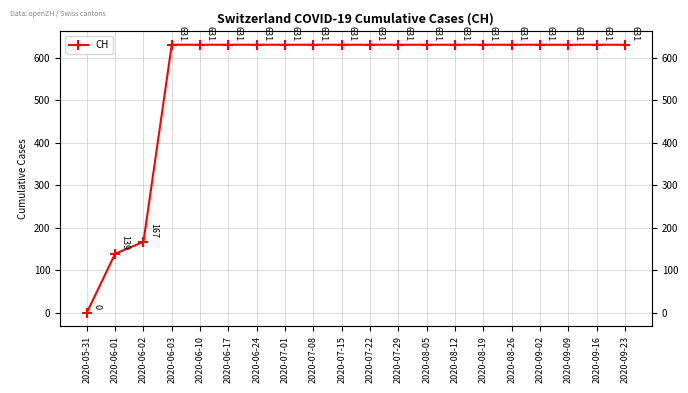

Is this an area chart (filled region under the line)?

No